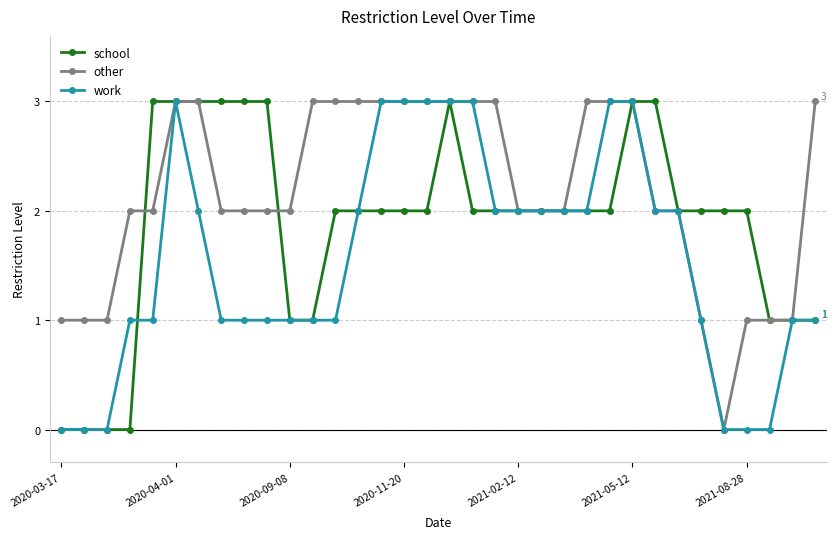

What is the difference between the maximum and minimum values in the other series?

3